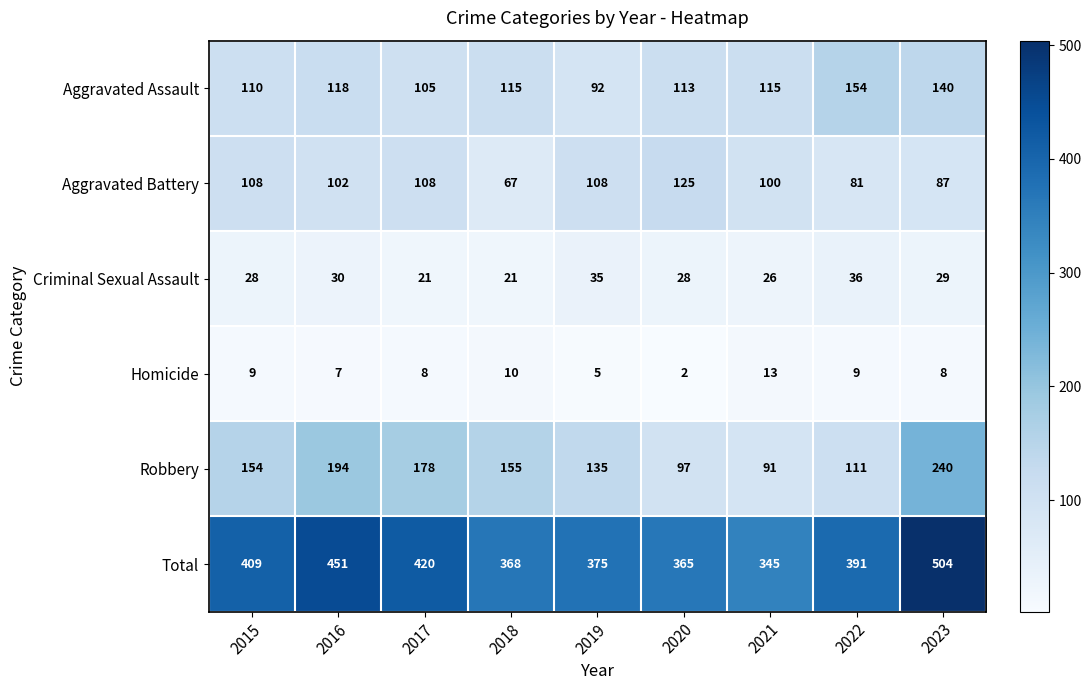

Which series changed the most between 2015 and 2020?

Robbery